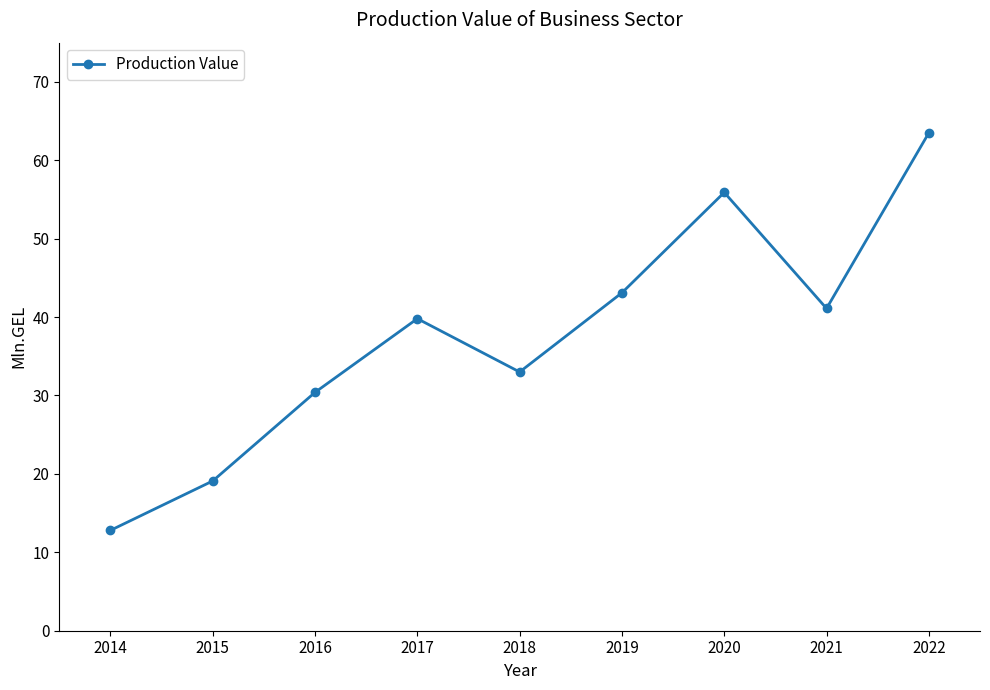

How many lines are shown in the chart?

1